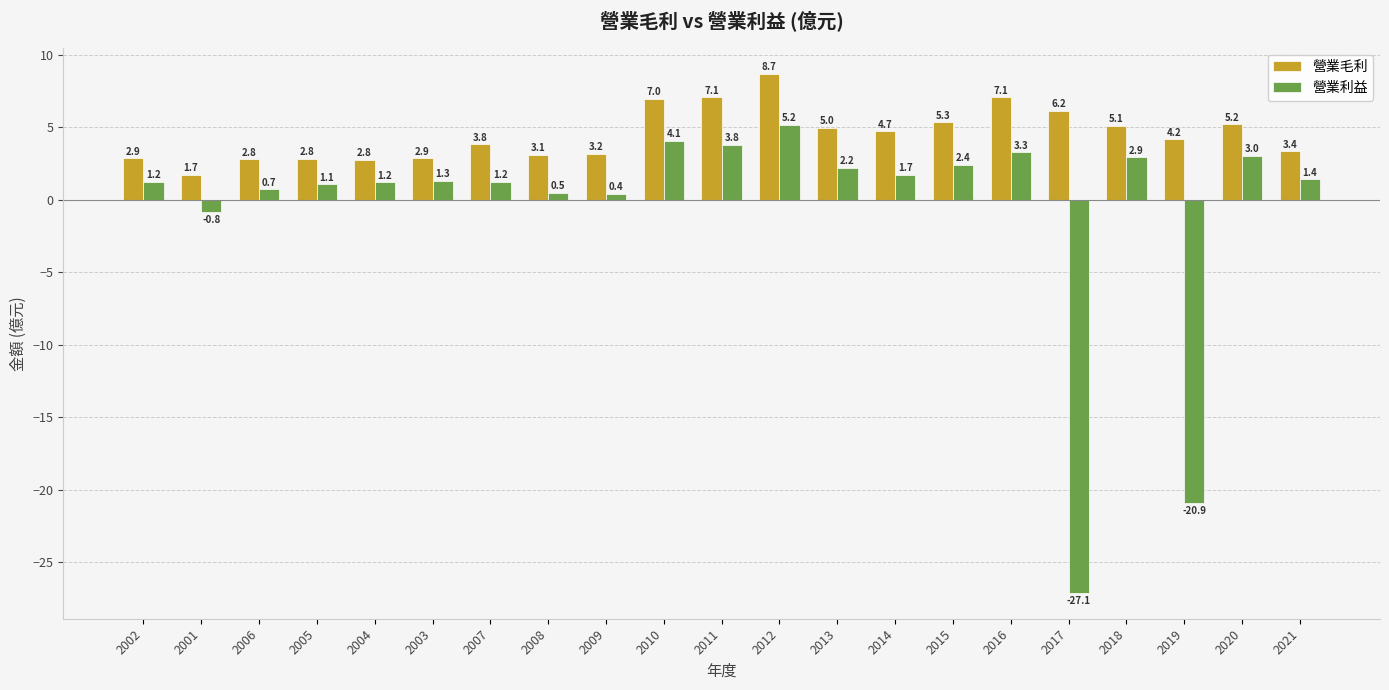

What is the difference between the highest and lowest values at 2015?

2.9